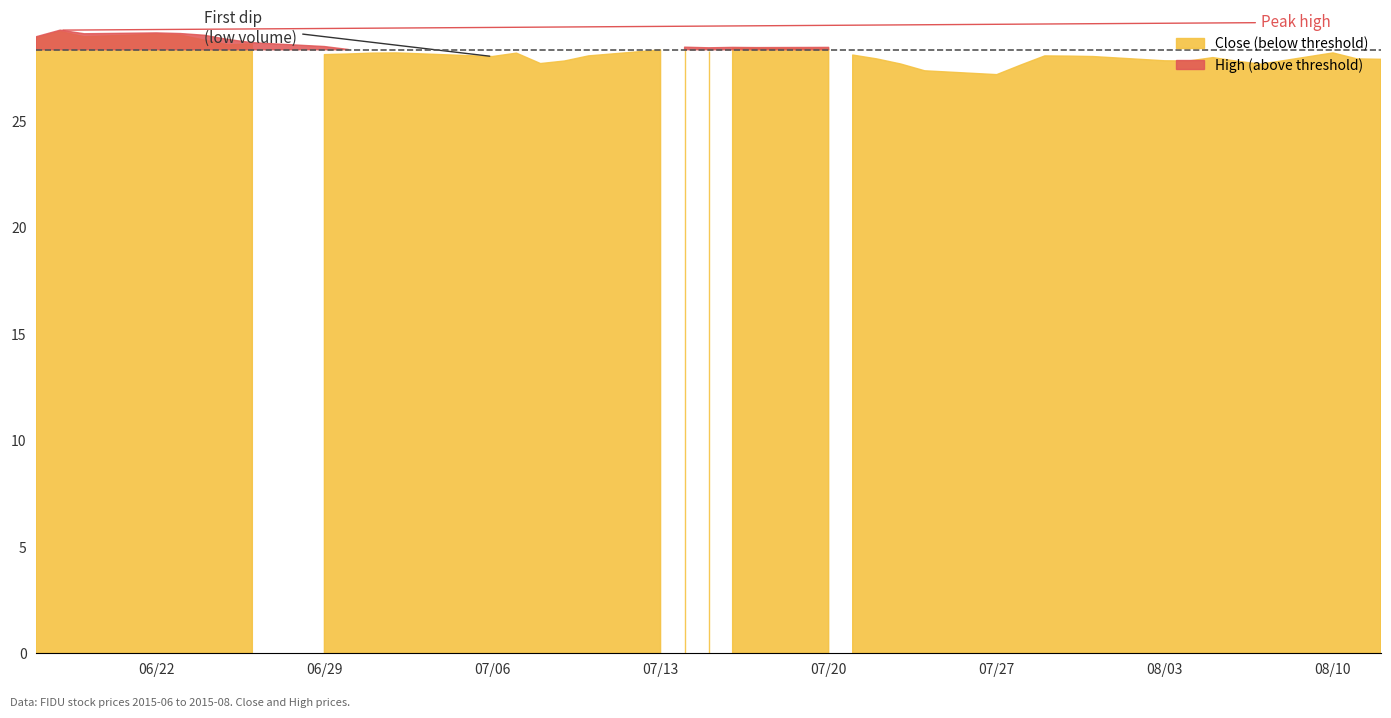

True or false: High and Close intersect in this chart.

False